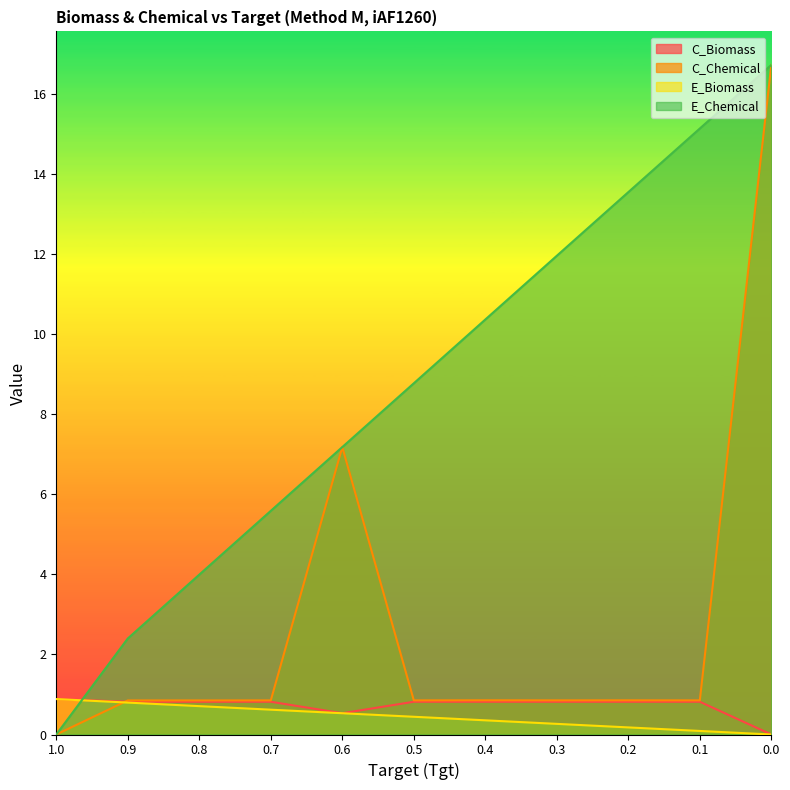

Is it true that E_Biomass equals 0.1 at 0.2?

False